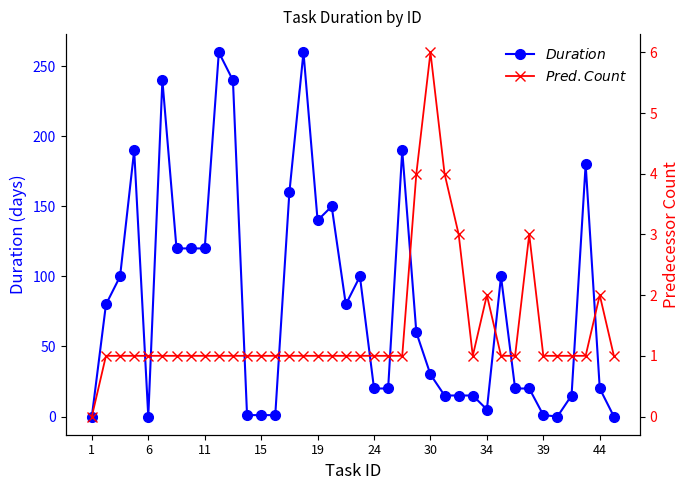

At 24, list the series in order from largest to smallest.

Duration, Predecessors_count